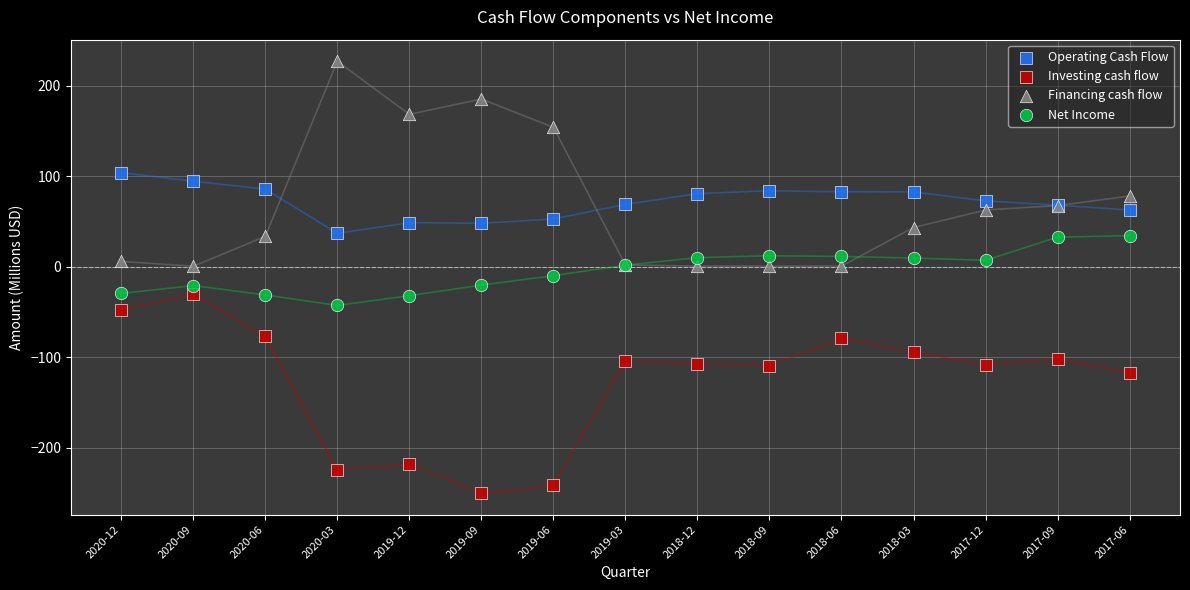

In the Investing cash flow series, what Y value is closest to -140?

-116.9